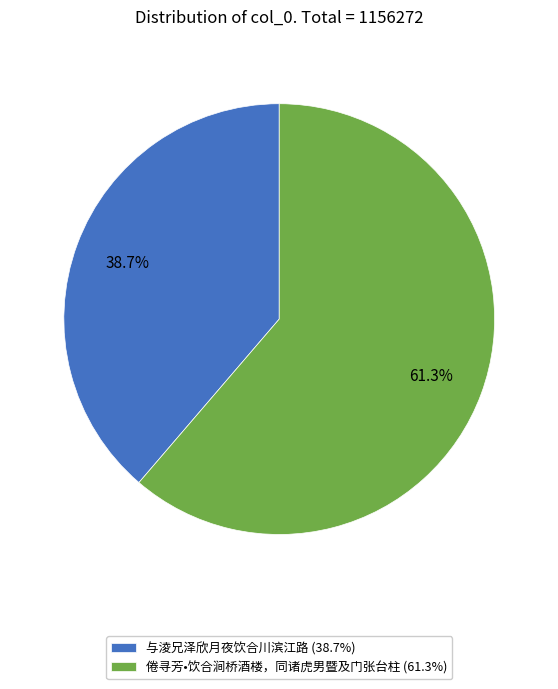

Which slice is the largest?

倦寻芳•饮合涧桥酒楼，同诸虎男暨及门张台柱